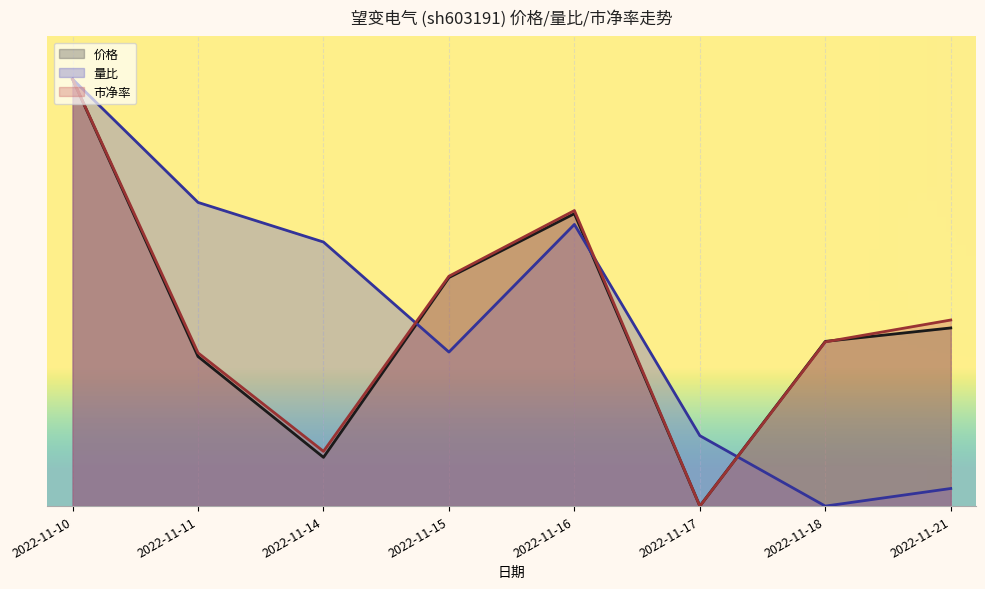

Between 2022-11-15 and 2022-11-17, which series saw the biggest shift?

市净率